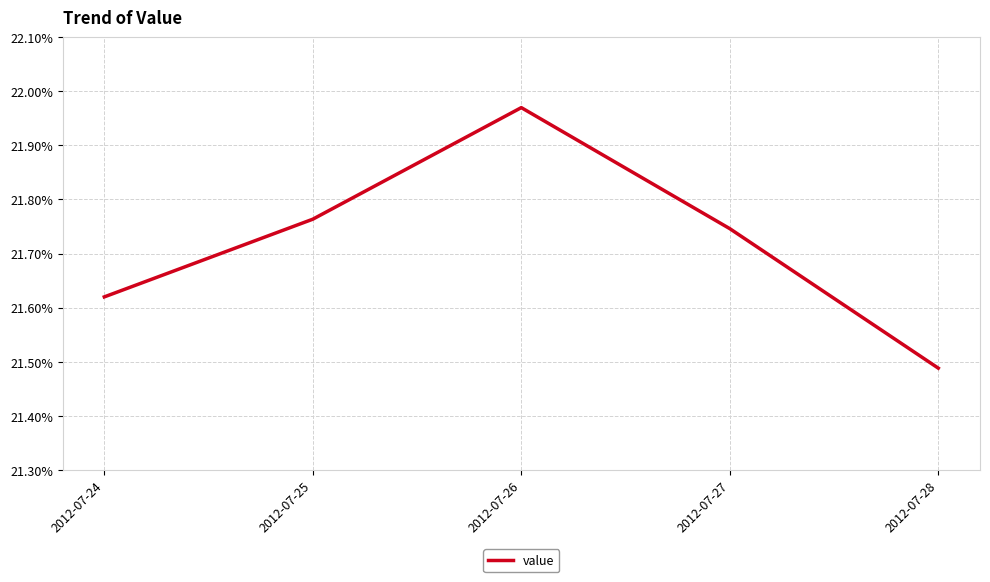

How many points are higher than both their immediate neighbors (excluding endpoints)?

1